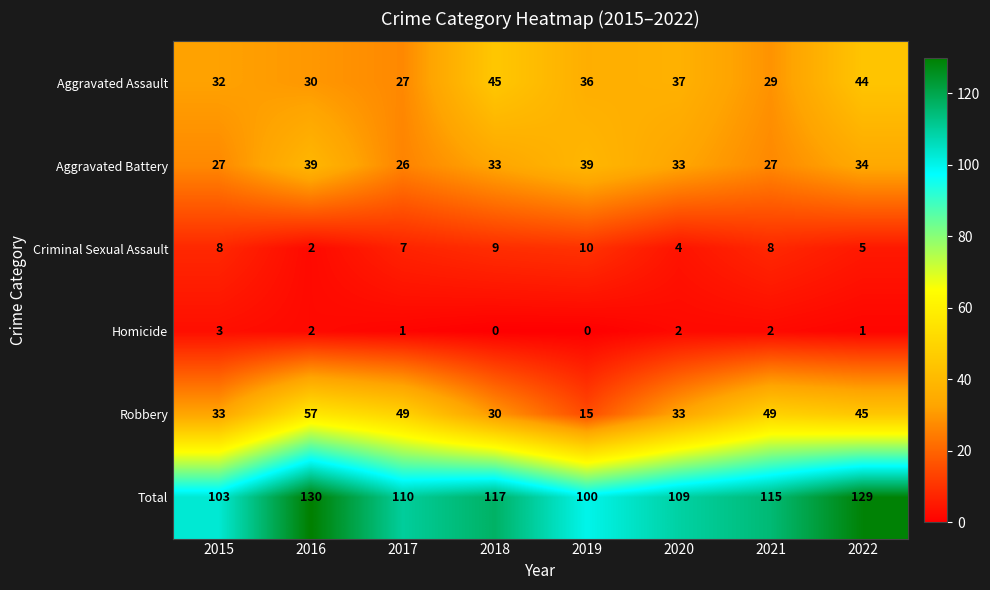

Between 2016 and 2017, which series saw the biggest shift?

Total